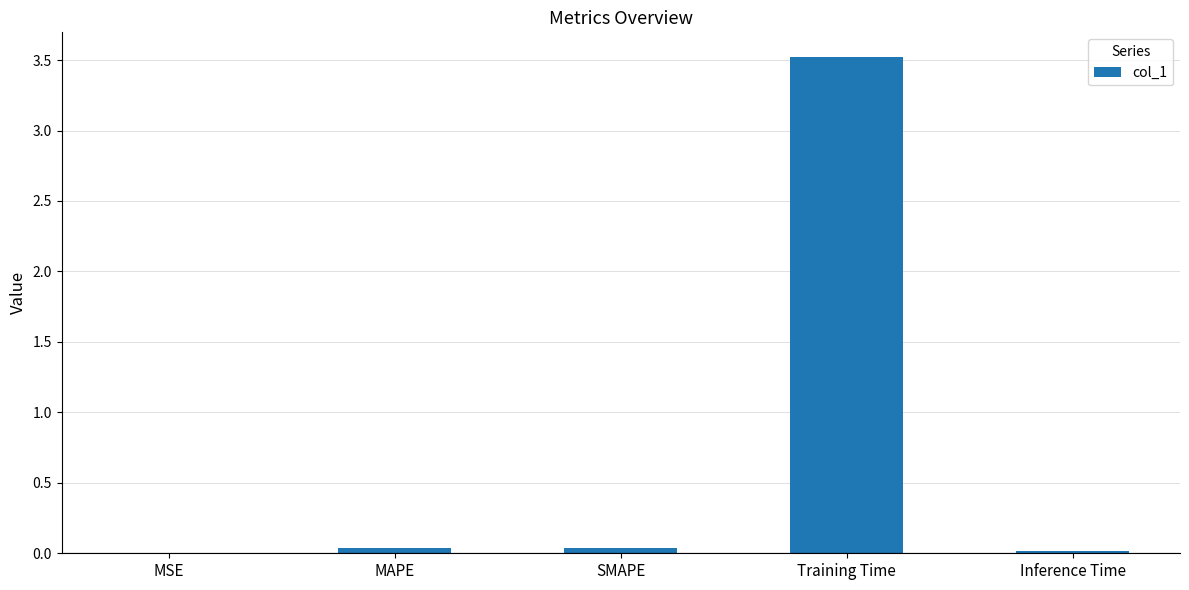

Is it true that the value at SMAPE is 0.0?

True